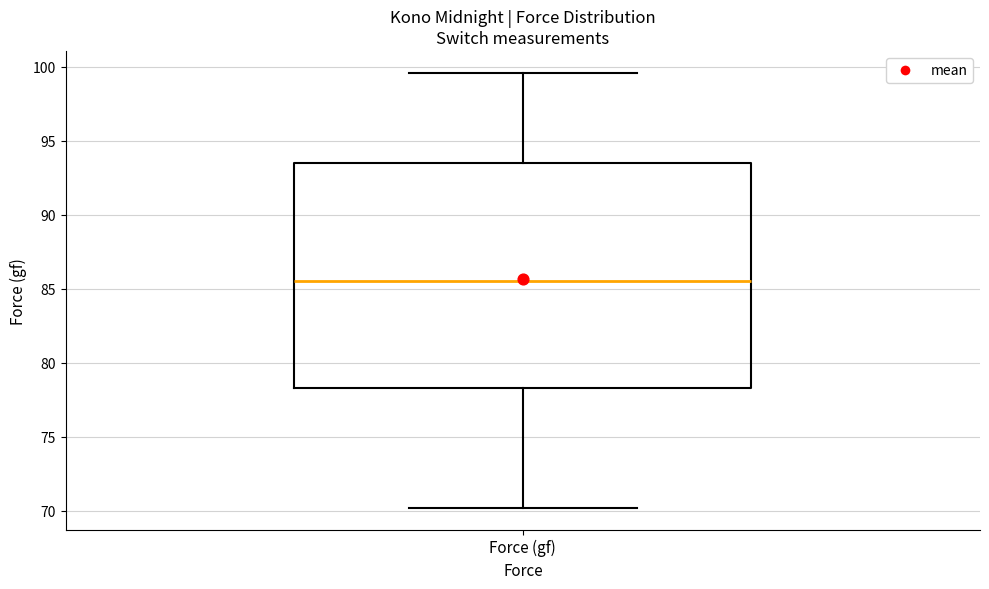

Transcribe this box plot: give where the median line is, the range the box spans, and where the two whiskers end, as read against the y-axis. The values are not printed on the chart, so give them approximately, as read against the axis.

median 85.5, box 78.5 to 93.5, whiskers 70.0 to 99.5